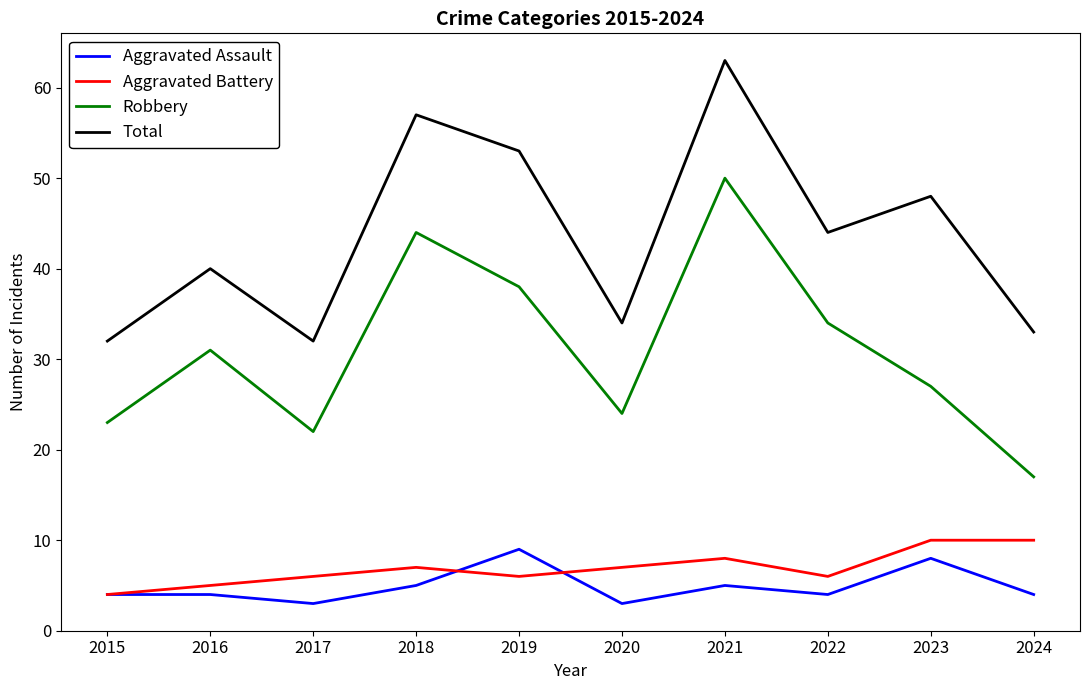

True or false: Total and Aggravated Battery cross at least once.

False